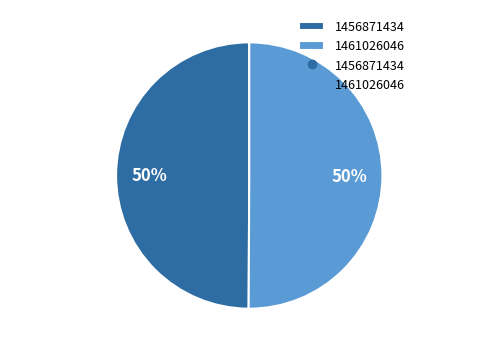

To the nearest percent, what is the average slice percentage?

50%